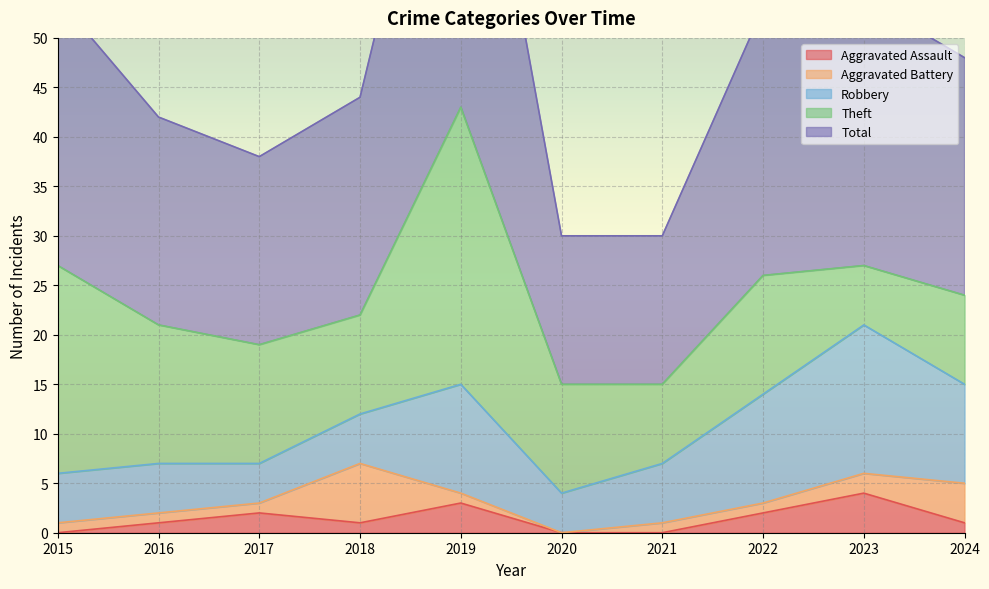

The value of Aggravated Battery at 2020 is 2. True or false?

False